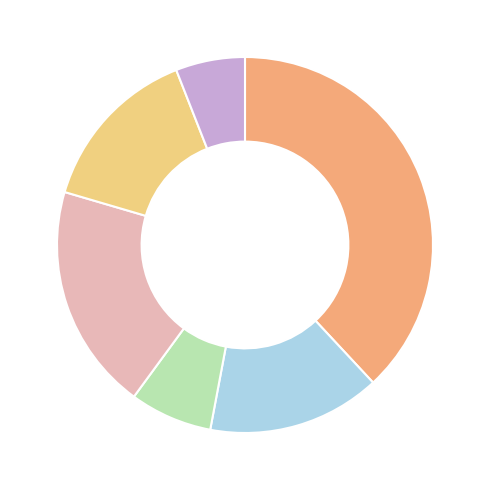

Count the number of slices in the pie.

6